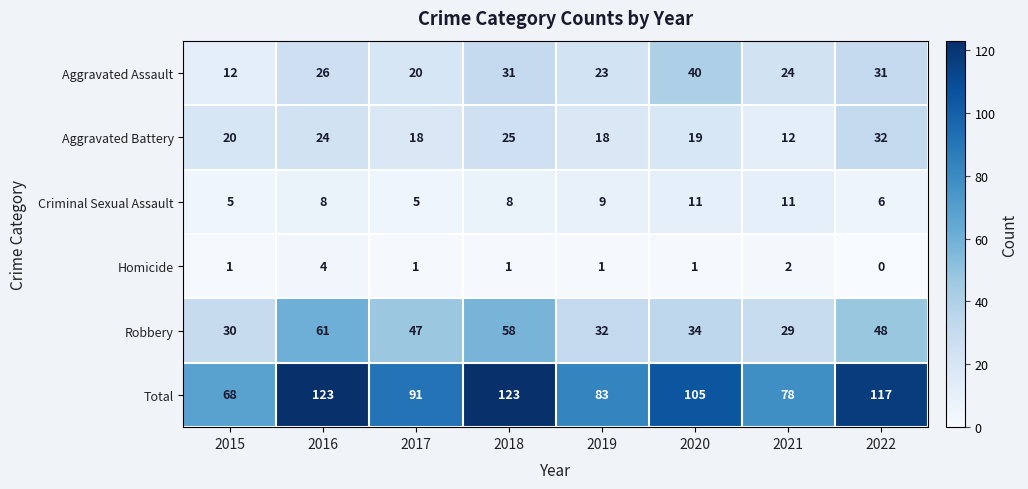

The value of Homicide at 2015 is 0. True or false?

False